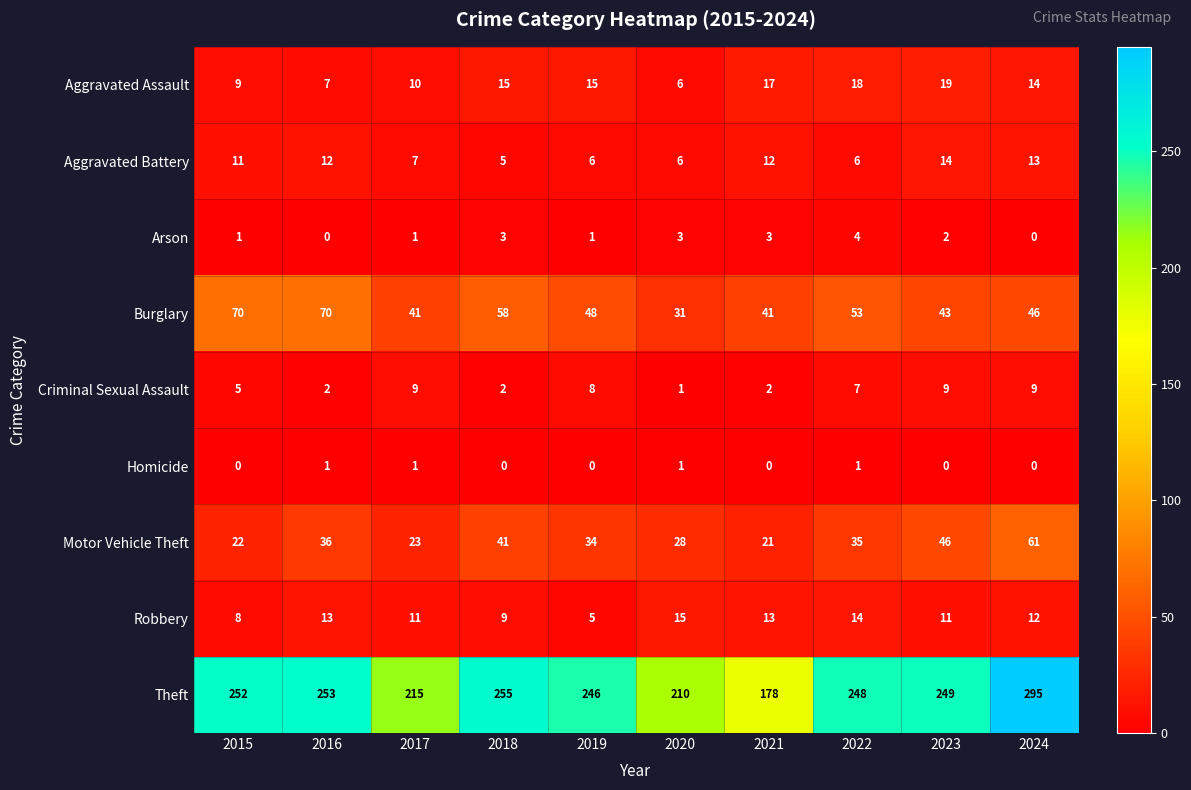

The value of Motor Vehicle Theft at 2024 is 86. True or false?

False